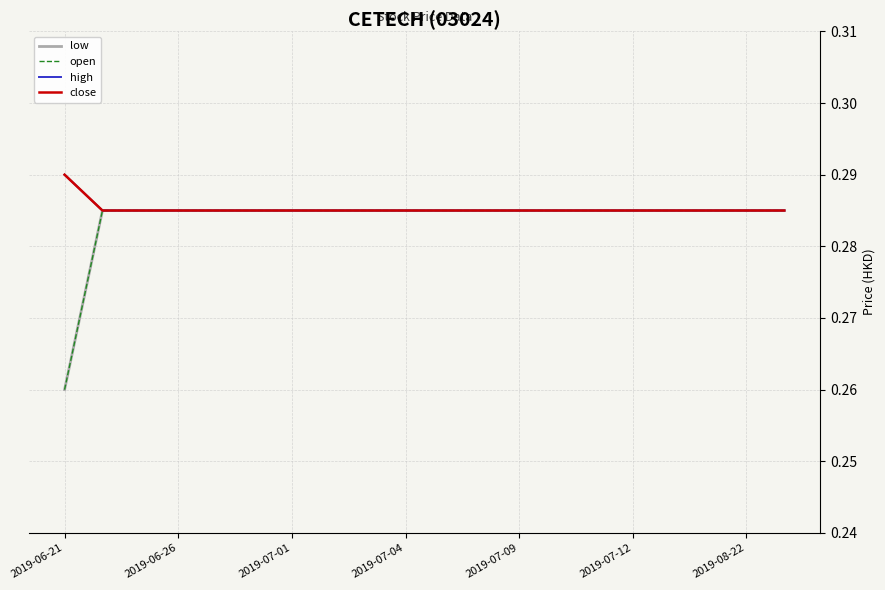

Does the chart have visible grid lines?

Yes